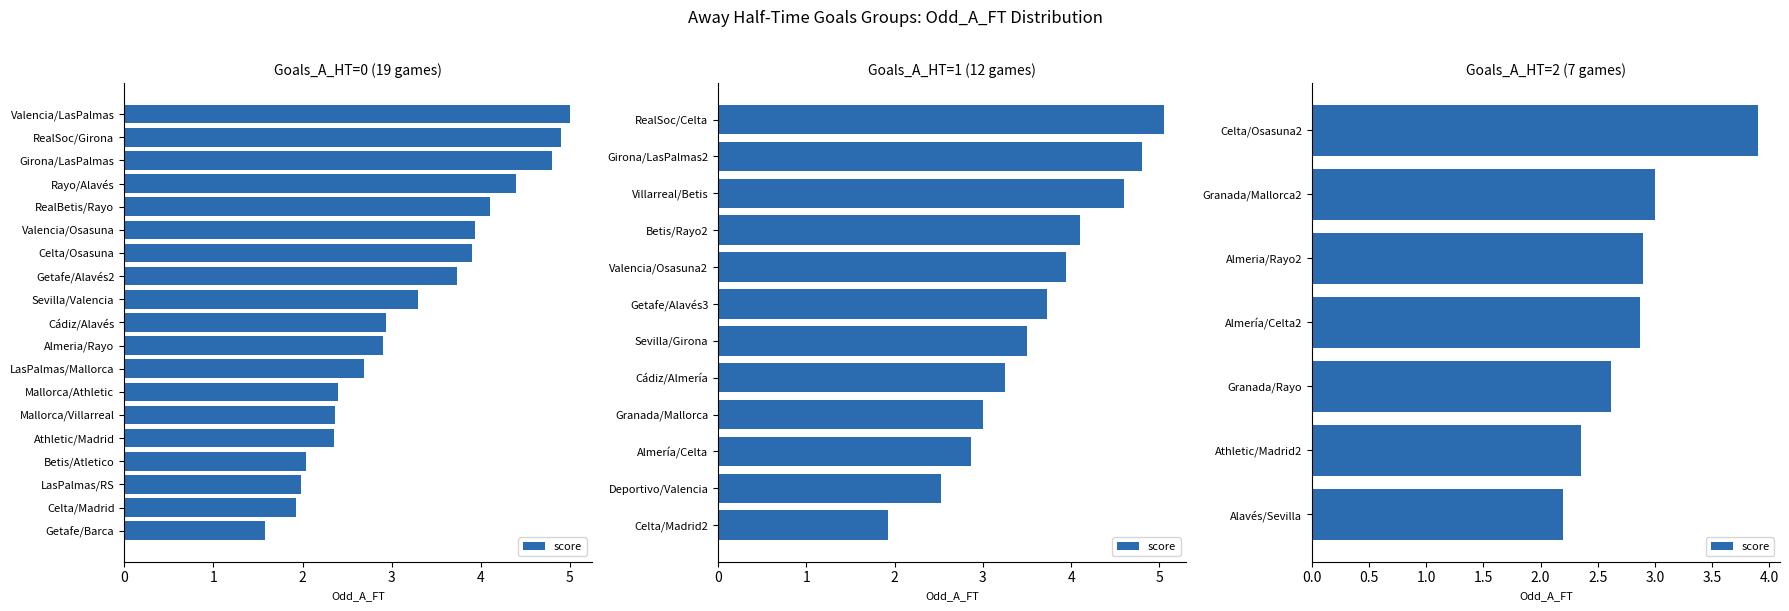

Is it true that the value at Alavés/Sevilla is 2.2?

True